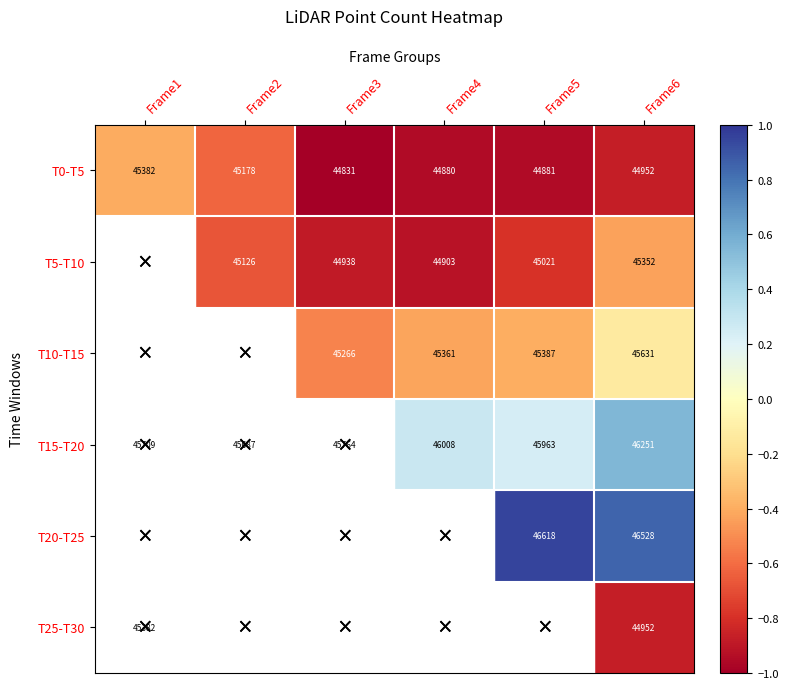

Rank the categories by T20-T25 value from lowest to highest.

Frame1, Frame6, Frame3, Frame2, Frame5, Frame4